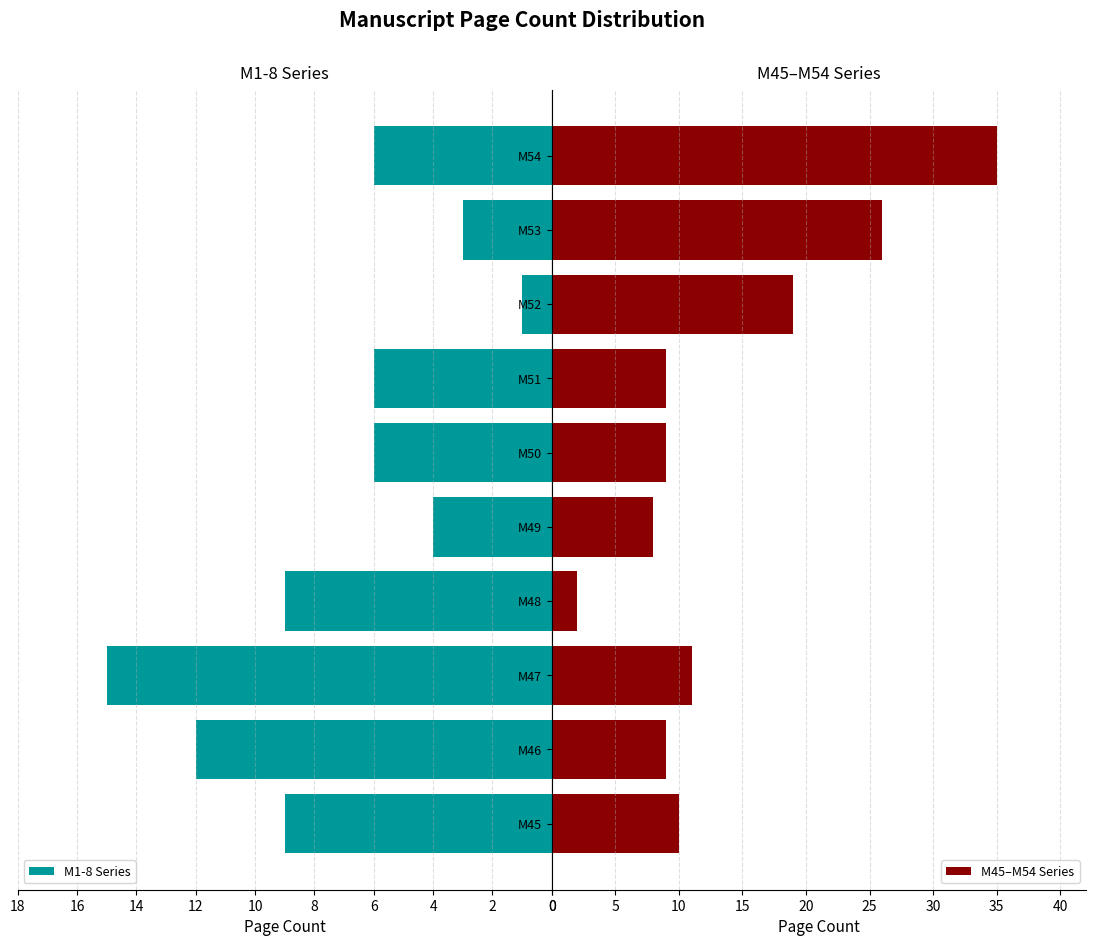

True or false: M1-8 Series has a value of 8 at M1-8-7.

False